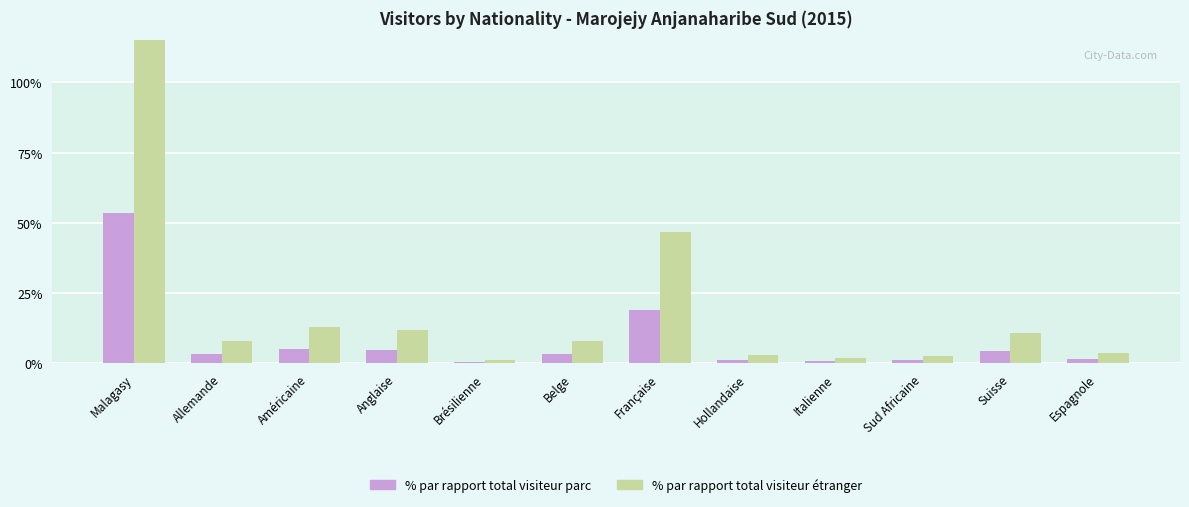

How many values in the % par rapport total visiteur étranger series exceed 8?

6